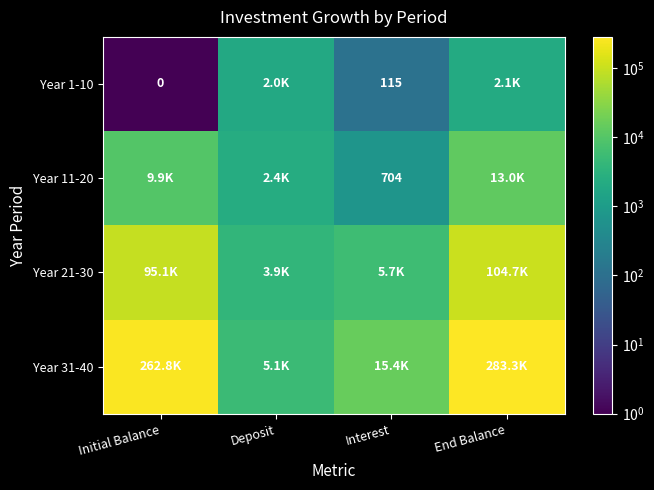

At which category is the sum across all series the highest?

End Balance